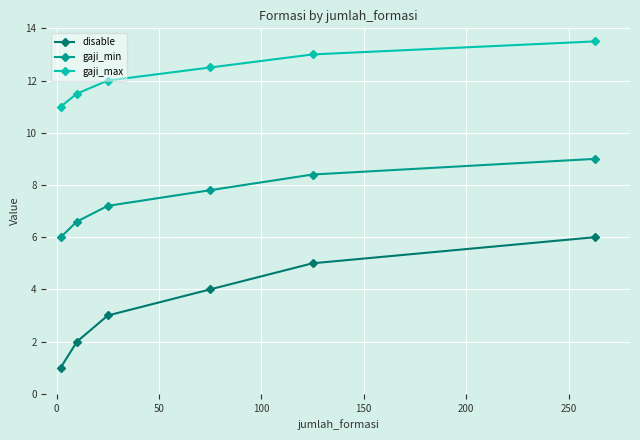

What is the lowest value of the gaji_max series?

11.0